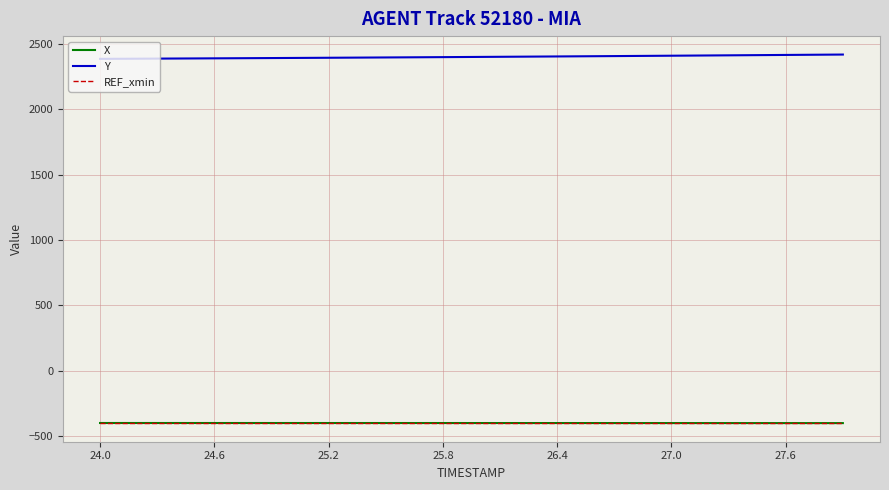

True or false: X and Y intersect in this chart.

False